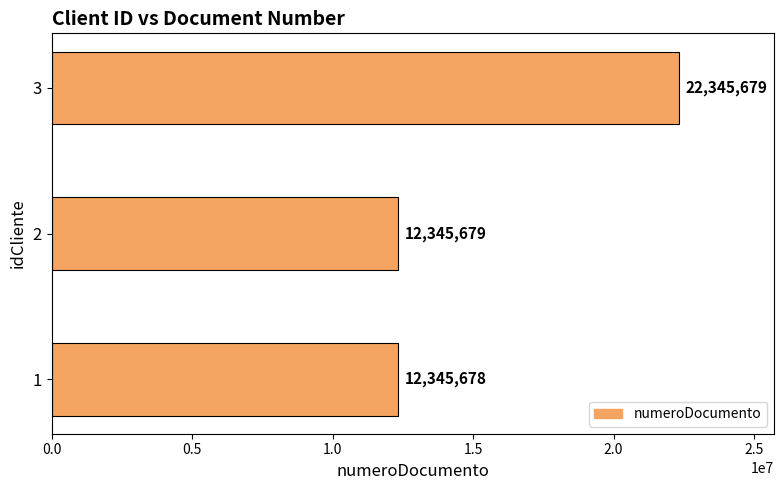

Are the bars horizontal?

Yes